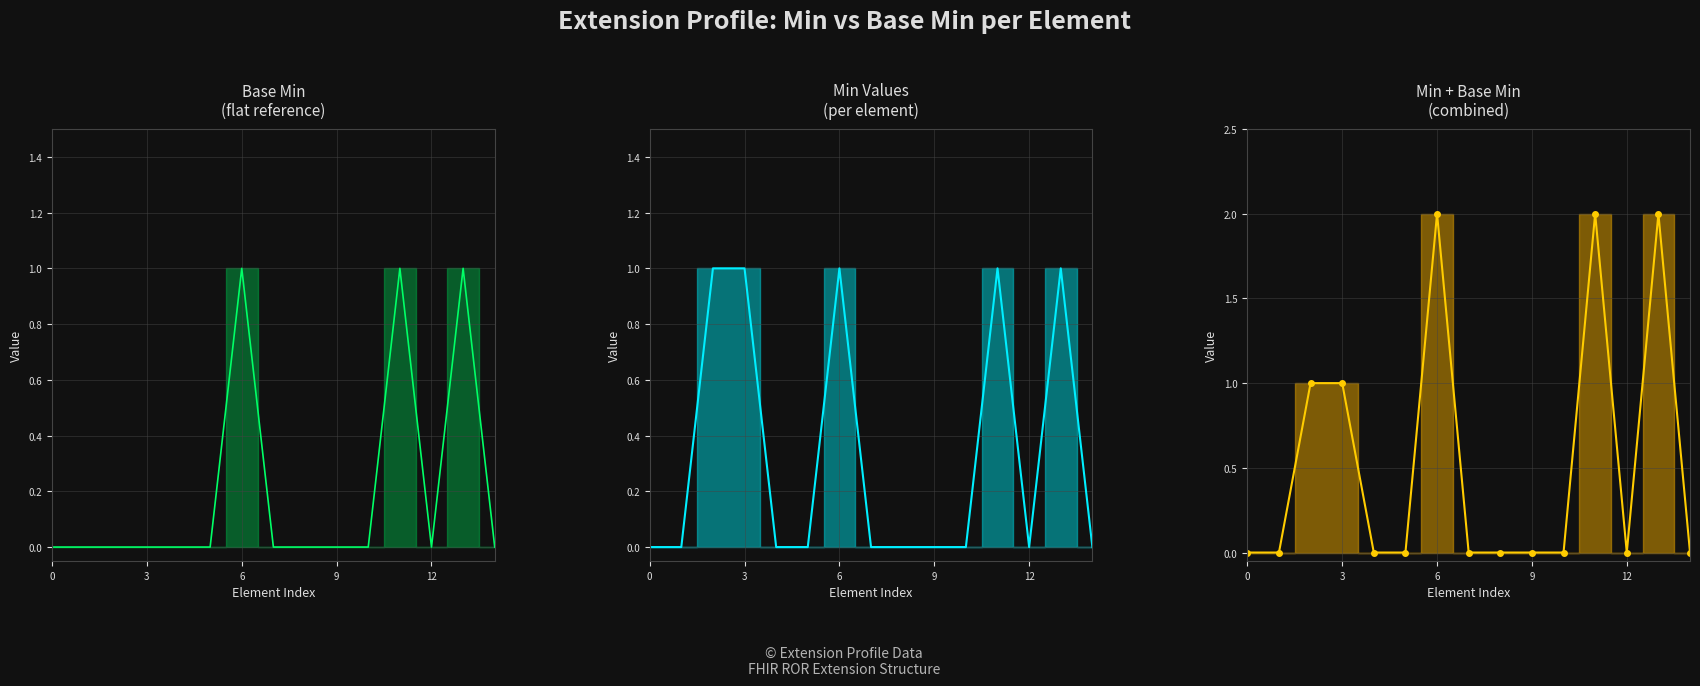

Which category has the highest value across all series?

6